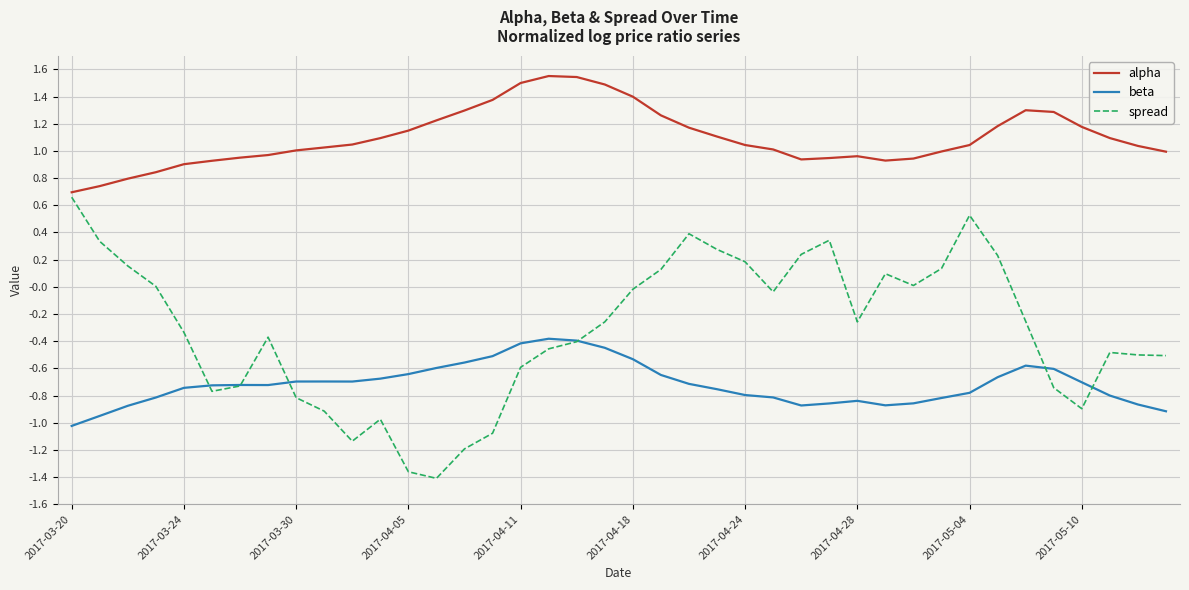

Rank the series by their maximum value, from highest to lowest.

alpha, spread, beta